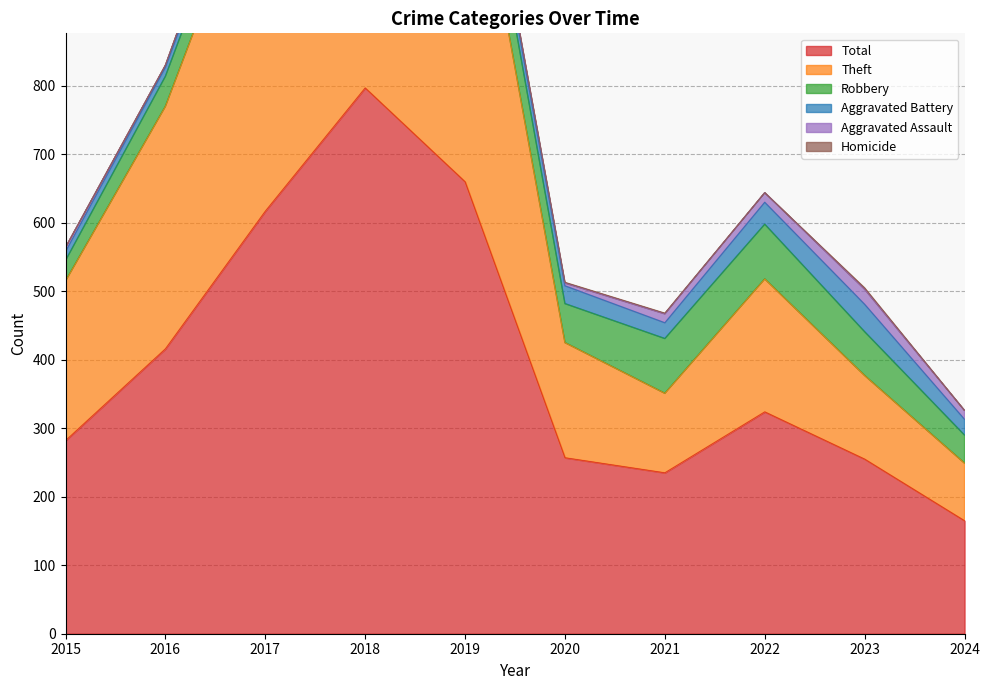

What is the difference between the highest and lowest values at 2021?

234